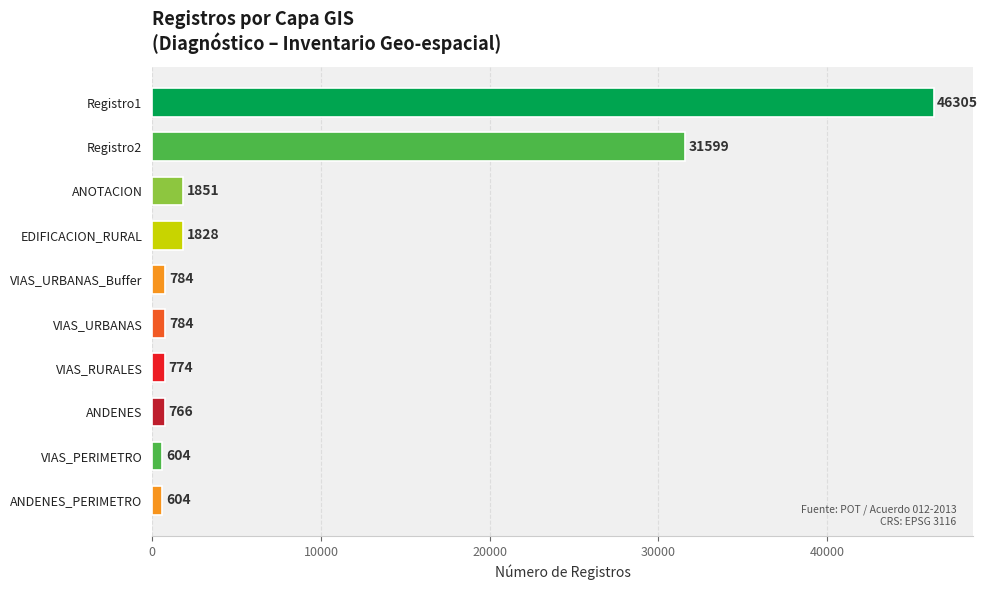

Is it true that the value at VIAS_RURALES is 774?

True